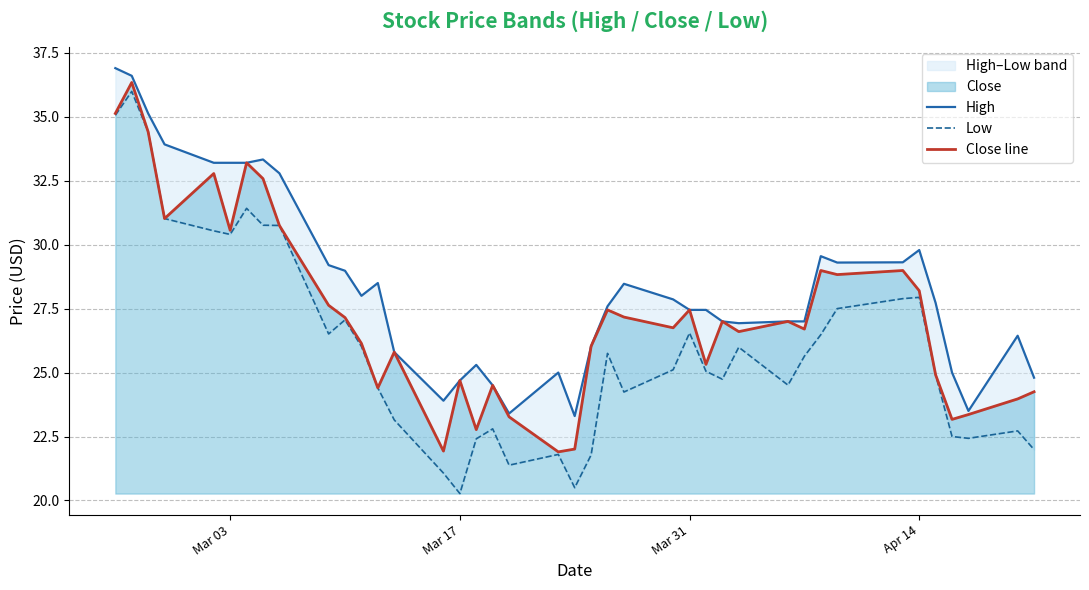

The value of Close line at Apr 14 is 28.2. True or false?

True